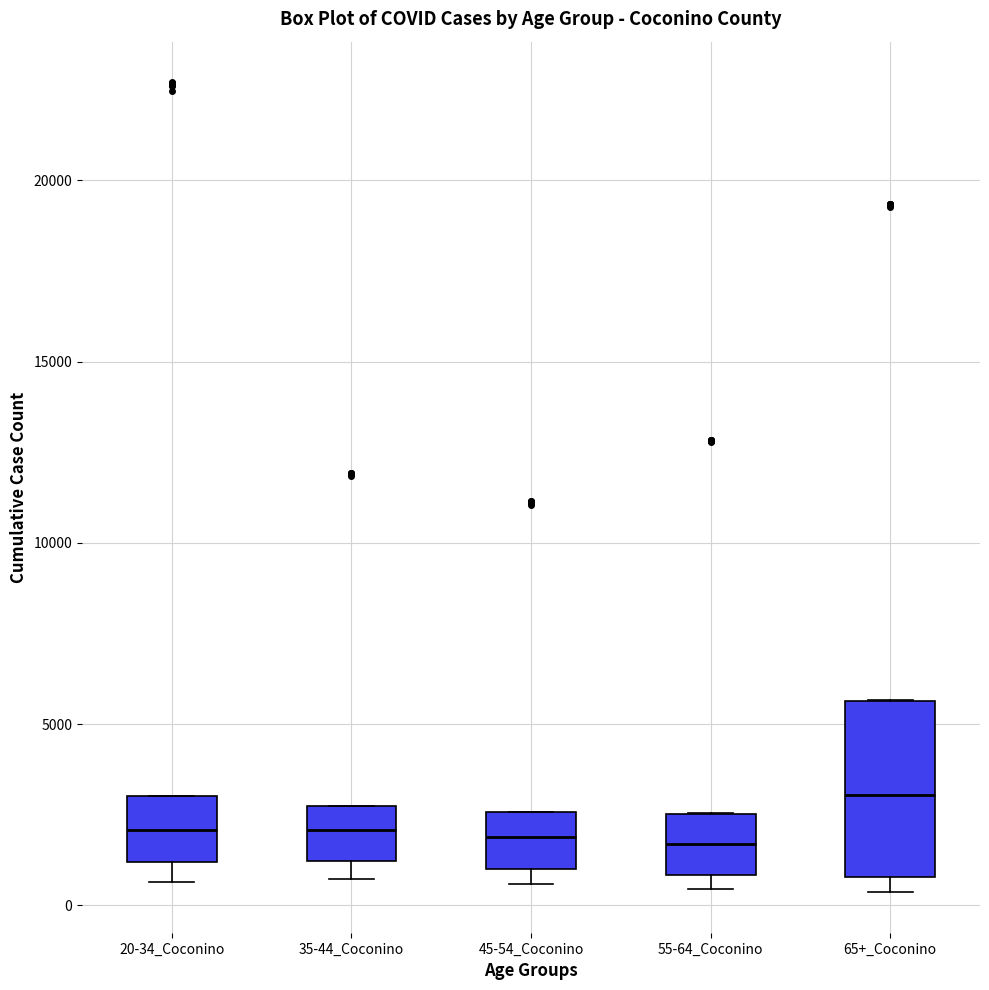

Comparing the boxes themselves (not the whiskers), which one is the tallest?

65+_Coconino